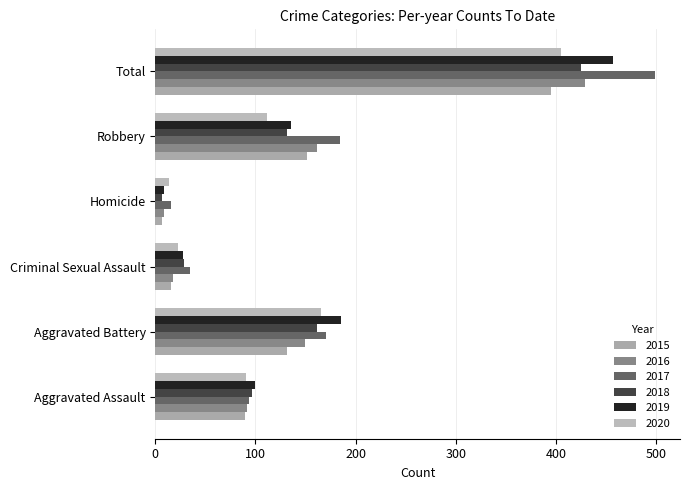

True or false: 2018 has a value of 57 at Robbery.

False